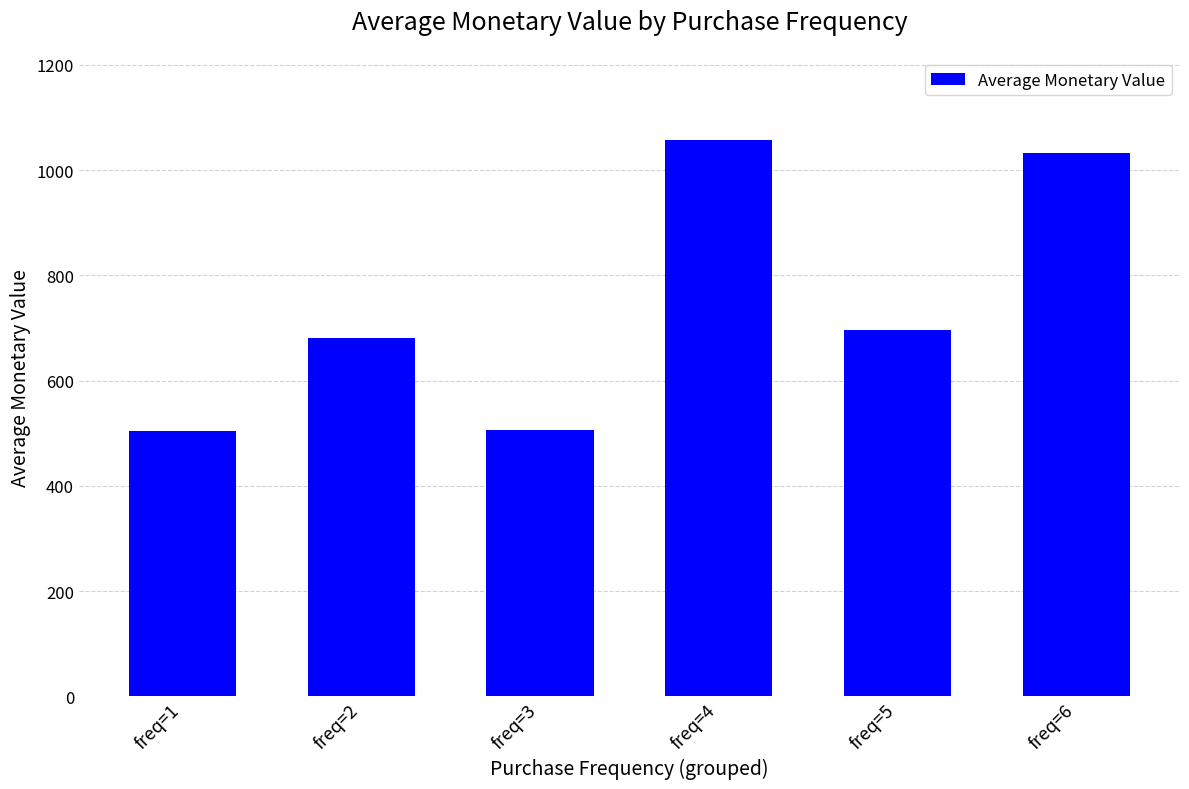

What is the sum of all values?

4479.1